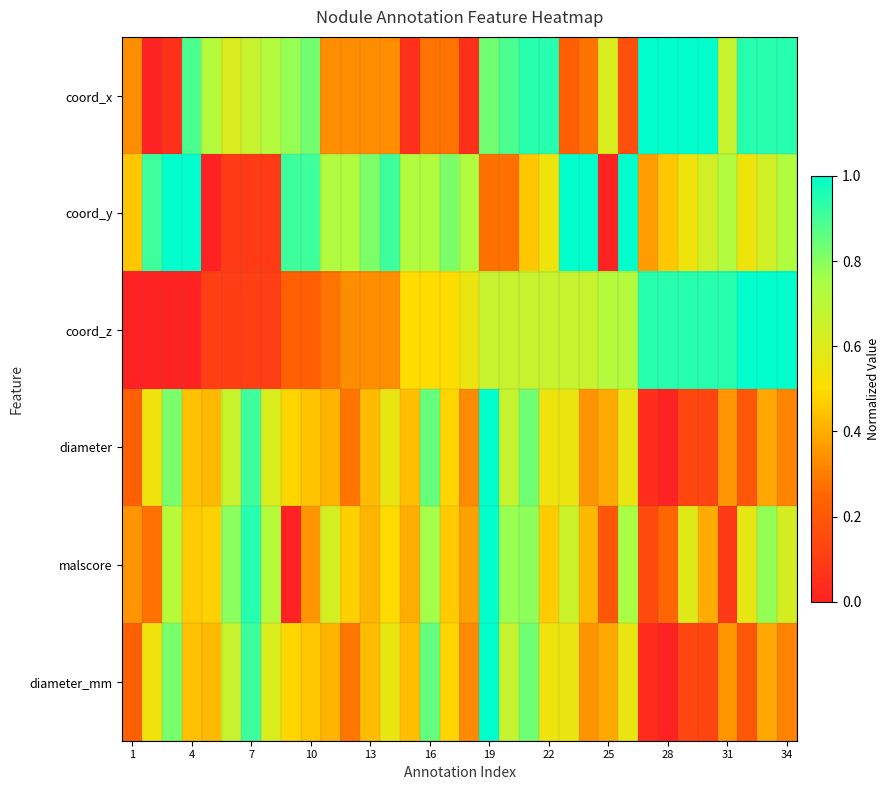

Reading left to right, what are all the values shown in this chart?

coord_x: 0.3	0.0	0.1	0.9	0.7	0.6	0.7	0.7	0.8	0.8	0.3	0.3	0.3	0.3	0.1	0.3	0.3	0.1	0.8	0.9	0.9	0.9	0.2	0.3	0.6	0.2	1.0	1.0	1.0	1.0	0.7	0.9	0.9	0.9
coord_y: 0.5	0.9	1.0	1.0	0.0	0.1	0.1	0.1	0.9	0.9	0.7	0.7	0.8	0.9	0.7	0.7	0.8	0.7	0.3	0.3	0.5	0.5	1.0	1.0	0.0	1.0	0.4	0.5	0.5	0.6	0.7	0.5	0.6	0.7
coord_z: 0.0	0.0	0.0	0.0	0.1	0.1	0.1	0.1	0.2	0.2	0.3	0.3	0.3	0.3	0.5	0.5	0.5	0.6	0.7	0.7	0.7	0.7	0.7	0.7	0.7	0.7	0.9	0.9	0.9	0.9	0.9	1.0	1.0	1.0
diameter: 0.2	0.5	0.8	0.4	0.4	0.7	0.9	0.6	0.5	0.4	0.4	0.3	0.4	0.6	0.4	0.9	0.5	0.3	1.0	0.7	0.8	0.5	0.6	0.3	0.4	0.6	0.0	0.0	0.1	0.1	0.4	0.2	0.4	0.3
malscore: 0.4	0.3	0.7	0.5	0.5	0.8	0.9	0.7	0.0	0.4	0.6	0.5	0.4	0.5	0.4	0.8	0.5	0.4	1.0	0.8	0.8	0.5	0.7	0.4	0.2	0.8	0.2	0.2	0.6	0.4	0.1	0.6	0.8	0.6
diameter_mm: 0.2	0.5	0.8	0.4	0.4	0.7	0.9	0.6	0.5	0.4	0.4	0.3	0.4	0.6	0.4	0.9	0.5	0.3	1.0	0.7	0.8	0.5	0.6	0.3	0.4	0.6	0.0	0.0	0.1	0.1	0.4	0.2	0.4	0.3